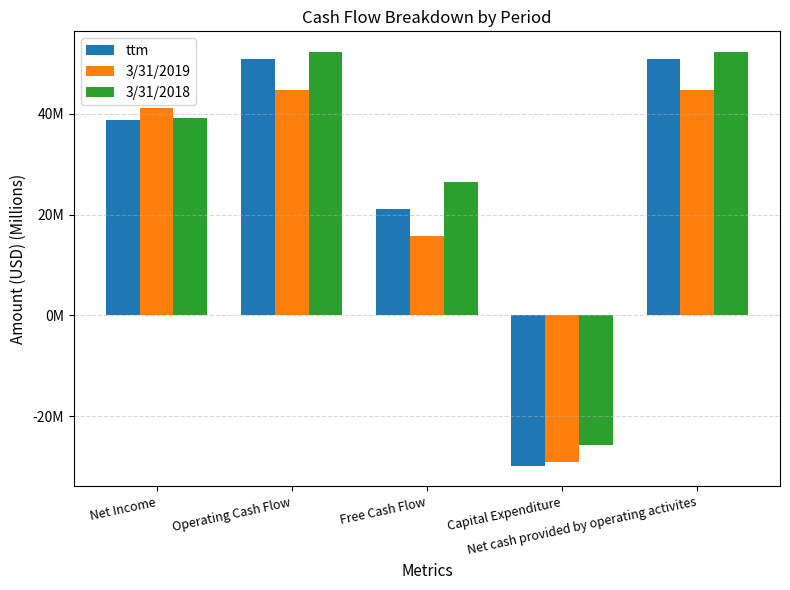

Which series has the largest total across all categories?

3/31/2018